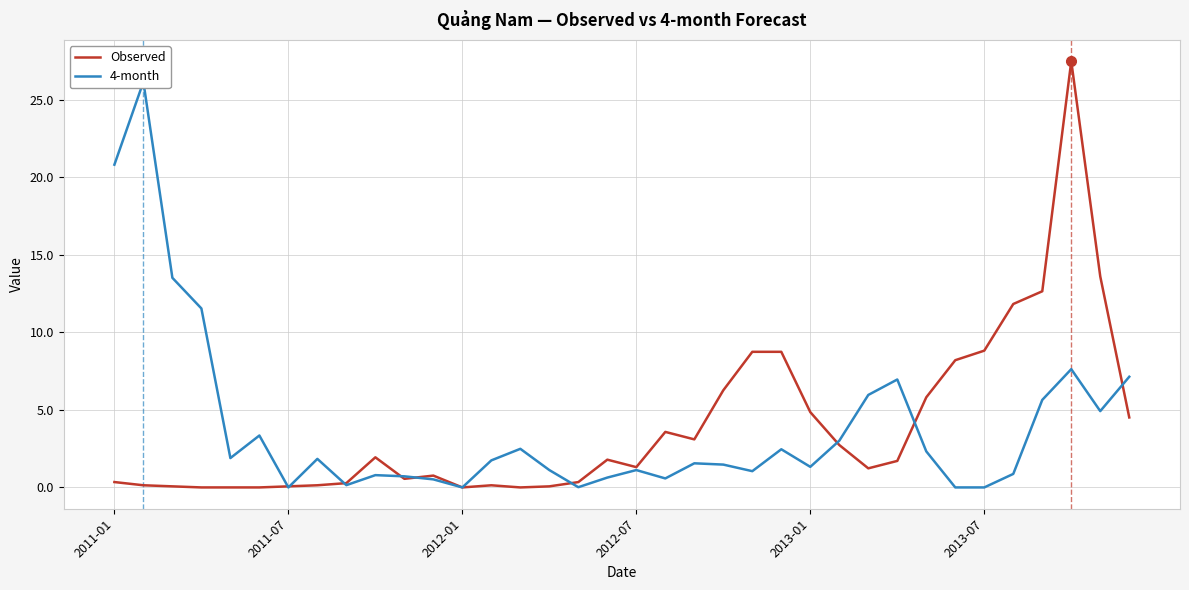

Rank the series by their maximum value, from highest to lowest.

Observed, 4-month